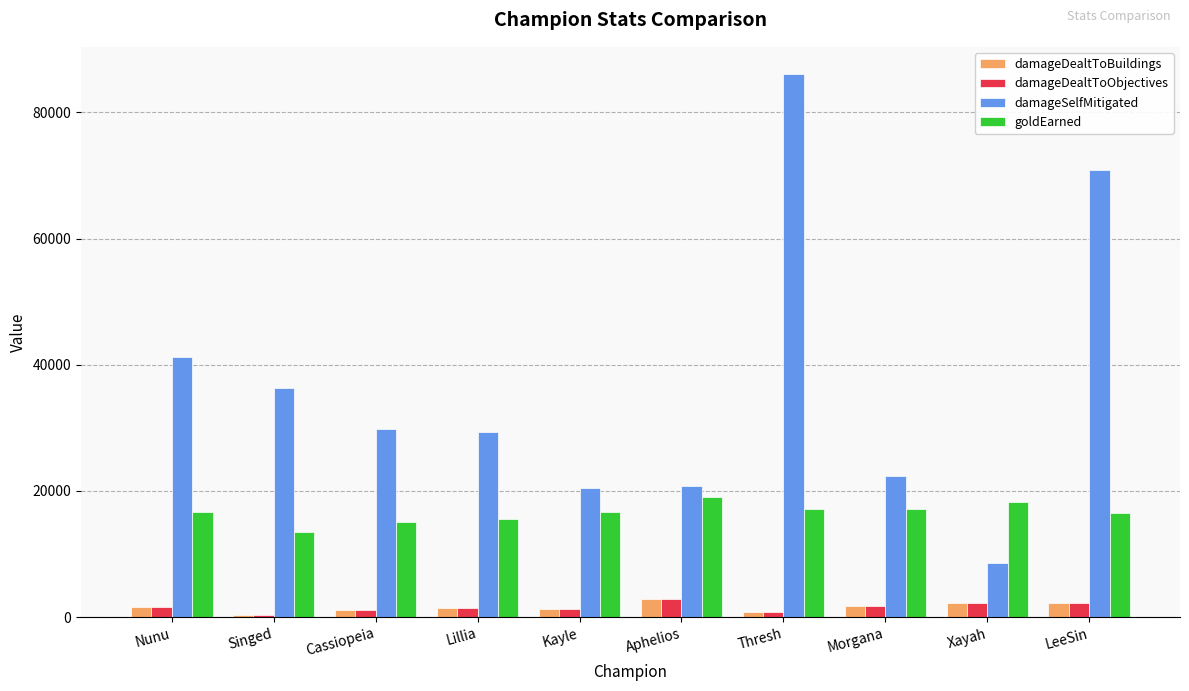

Which series has the largest range (max minus min)?

damageSelfMitigated